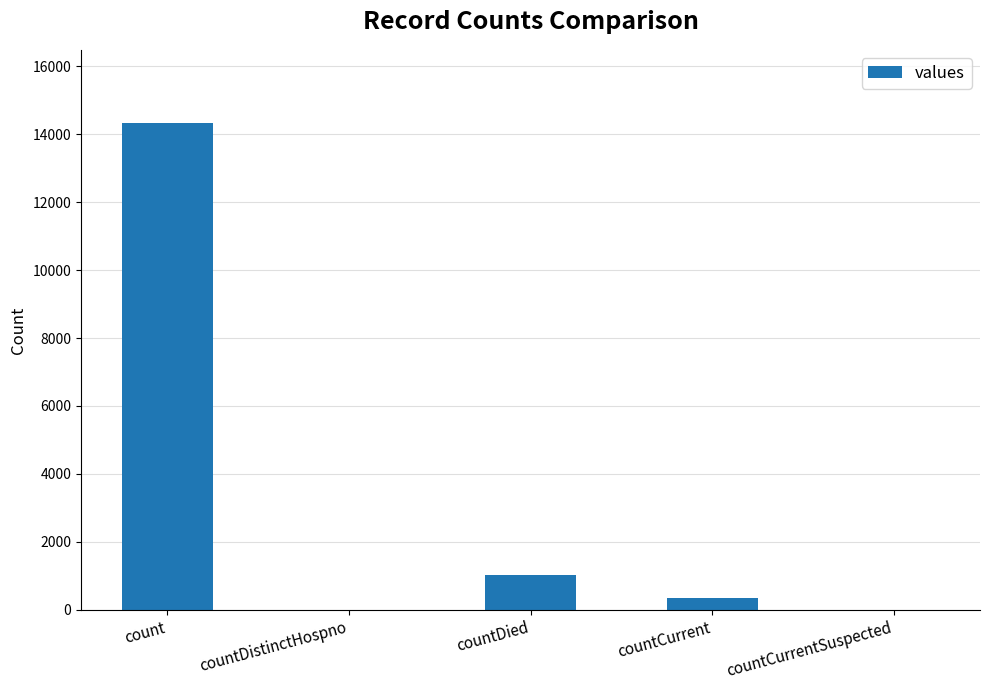

How many series are shown in this chart?

1